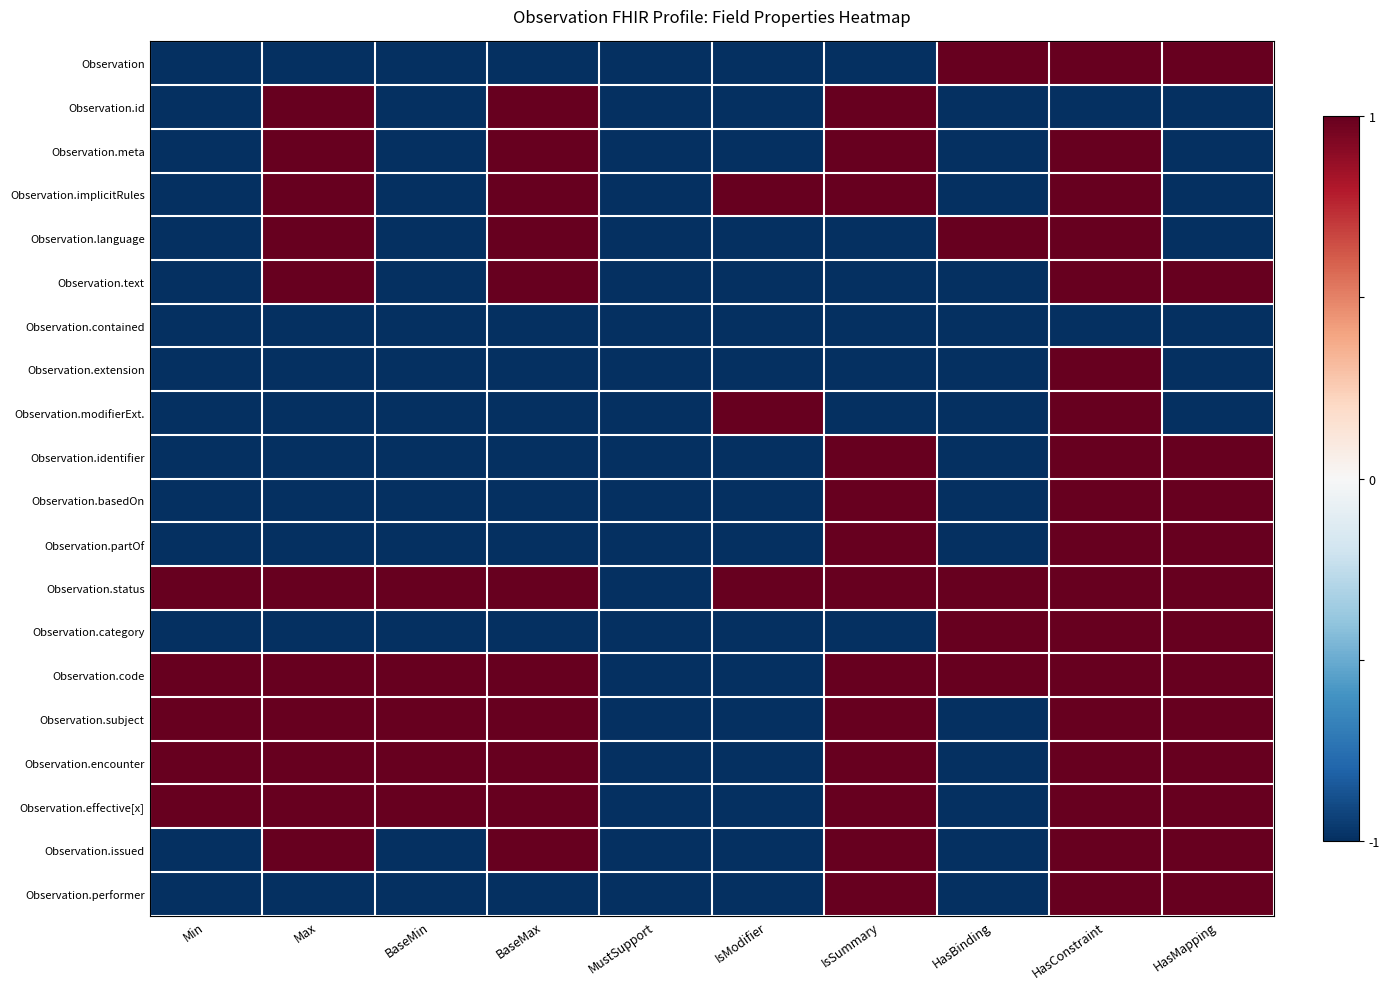

Reading right to left, what are all the values shown in this chart?

Observation: HasMapping=1	HasConstraint=1	HasBinding=1	IsSummary=-1	IsModifier=-1	MustSupport=-1	BaseMax=-1	BaseMin=-1	Max=-1	Min=-1
Observation.id: HasMapping=-1	HasConstraint=-1	HasBinding=-1	IsSummary=1	IsModifier=-1	MustSupport=-1	BaseMax=1	BaseMin=-1	Max=1	Min=-1
Observation.meta: HasMapping=-1	HasConstraint=1	HasBinding=-1	IsSummary=1	IsModifier=-1	MustSupport=-1	BaseMax=1	BaseMin=-1	Max=1	Min=-1
Observation.implicitRules: HasMapping=-1	HasConstraint=1	HasBinding=-1	IsSummary=1	IsModifier=1	MustSupport=-1	BaseMax=1	BaseMin=-1	Max=1	Min=-1
Observation.language: HasMapping=-1	HasConstraint=1	HasBinding=1	IsSummary=-1	IsModifier=-1	MustSupport=-1	BaseMax=1	BaseMin=-1	Max=1	Min=-1
Observation.text: HasMapping=1	HasConstraint=1	HasBinding=-1	IsSummary=-1	IsModifier=-1	MustSupport=-1	BaseMax=1	BaseMin=-1	Max=1	Min=-1
Observation.contained: HasMapping=-1	HasConstraint=-1	HasBinding=-1	IsSummary=-1	IsModifier=-1	MustSupport=-1	BaseMax=-1	BaseMin=-1	Max=-1	Min=-1
Observation.extension: HasMapping=-1	HasConstraint=1	HasBinding=-1	IsSummary=-1	IsModifier=-1	MustSupport=-1	BaseMax=-1	BaseMin=-1	Max=-1	Min=-1
Observation.modifierExt.: HasMapping=-1	HasConstraint=1	HasBinding=-1	IsSummary=-1	IsModifier=1	MustSupport=-1	BaseMax=-1	BaseMin=-1	Max=-1	Min=-1
Observation.identifier: HasMapping=1	HasConstraint=1	HasBinding=-1	IsSummary=1	IsModifier=-1	MustSupport=-1	BaseMax=-1	BaseMin=-1	Max=-1	Min=-1
Observation.basedOn: HasMapping=1	HasConstraint=1	HasBinding=-1	IsSummary=1	IsModifier=-1	MustSupport=-1	BaseMax=-1	BaseMin=-1	Max=-1	Min=-1
Observation.partOf: HasMapping=1	HasConstraint=1	HasBinding=-1	IsSummary=1	IsModifier=-1	MustSupport=-1	BaseMax=-1	BaseMin=-1	Max=-1	Min=-1
Observation.status: HasMapping=1	HasConstraint=1	HasBinding=1	IsSummary=1	IsModifier=1	MustSupport=-1	BaseMax=1	BaseMin=1	Max=1	Min=1
Observation.category: HasMapping=1	HasConstraint=1	HasBinding=1	IsSummary=-1	IsModifier=-1	MustSupport=-1	BaseMax=-1	BaseMin=-1	Max=-1	Min=-1
Observation.code: HasMapping=1	HasConstraint=1	HasBinding=1	IsSummary=1	IsModifier=-1	MustSupport=-1	BaseMax=1	BaseMin=1	Max=1	Min=1
Observation.subject: HasMapping=1	HasConstraint=1	HasBinding=-1	IsSummary=1	IsModifier=-1	MustSupport=-1	BaseMax=1	BaseMin=1	Max=1	Min=1
Observation.encounter: HasMapping=1	HasConstraint=1	HasBinding=-1	IsSummary=1	IsModifier=-1	MustSupport=-1	BaseMax=1	BaseMin=1	Max=1	Min=1
Observation.effective[x]: HasMapping=1	HasConstraint=1	HasBinding=-1	IsSummary=1	IsModifier=-1	MustSupport=-1	BaseMax=1	BaseMin=1	Max=1	Min=1
Observation.issued: HasMapping=1	HasConstraint=1	HasBinding=-1	IsSummary=1	IsModifier=-1	MustSupport=-1	BaseMax=1	BaseMin=-1	Max=1	Min=-1
Observation.performer: HasMapping=1	HasConstraint=1	HasBinding=-1	IsSummary=1	IsModifier=-1	MustSupport=-1	BaseMax=-1	BaseMin=-1	Max=-1	Min=-1